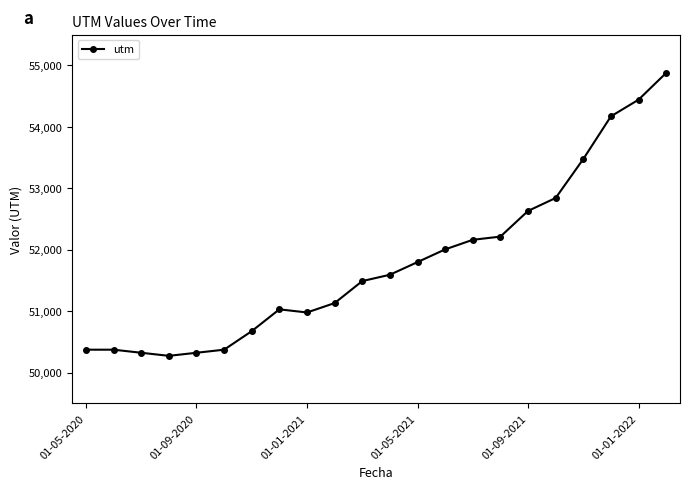

What is the minimum value shown in the chart?

50272